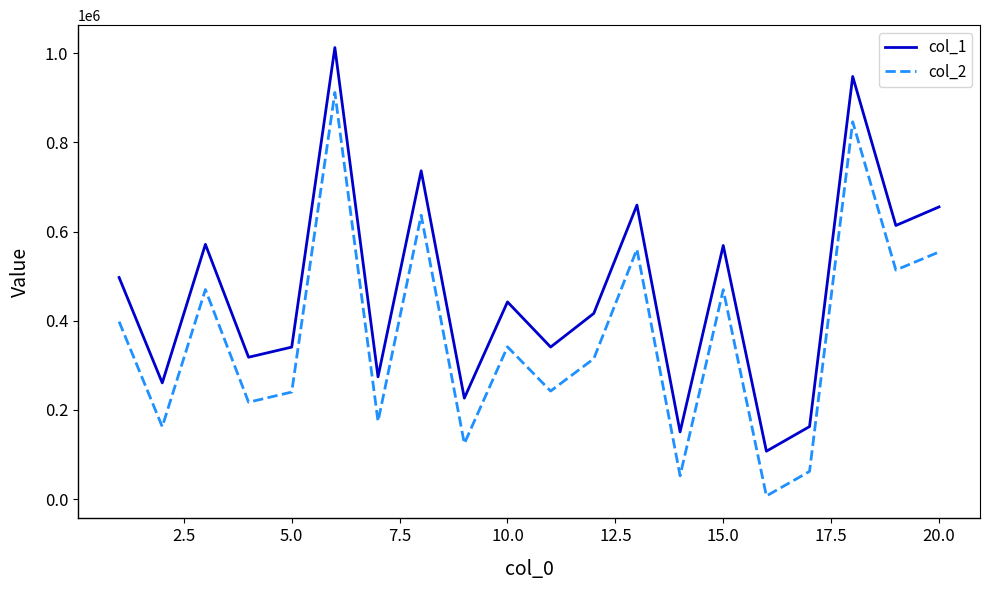

What is the difference between the maximum and second lowest values in the col_2 series?

859246